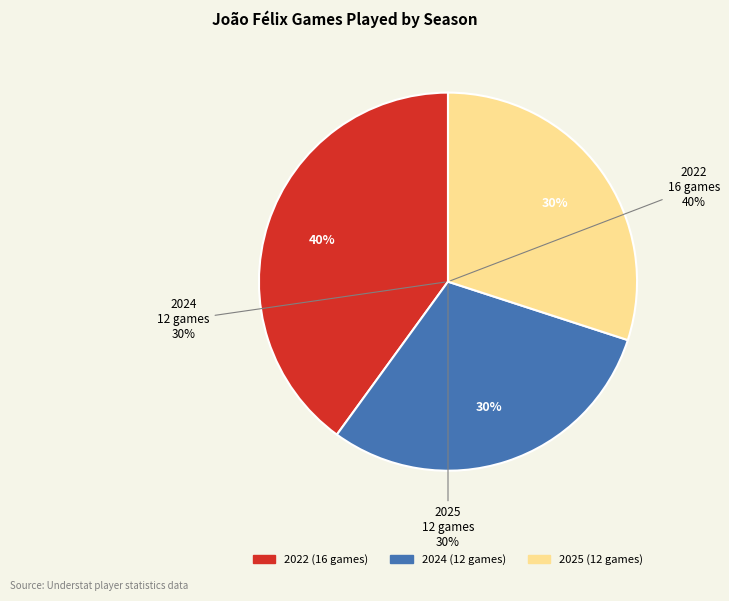

How many slices are in this pie chart?

3